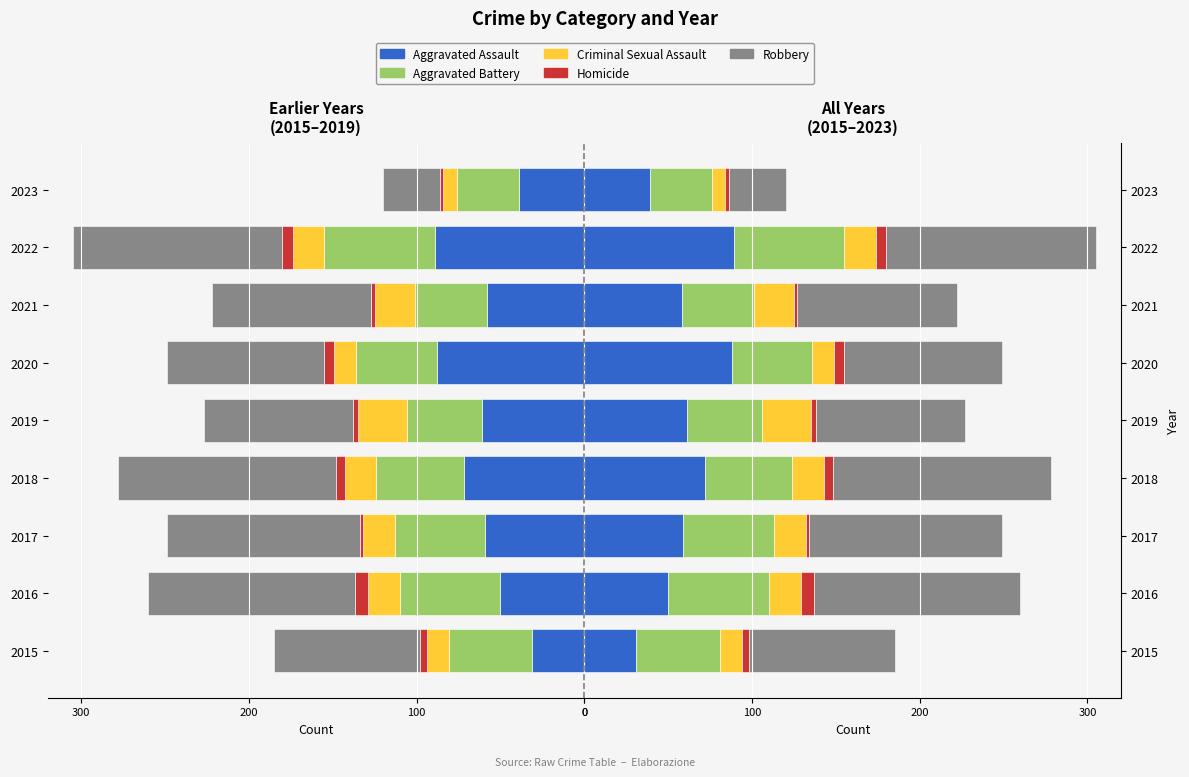

What position from the left is 0?

4